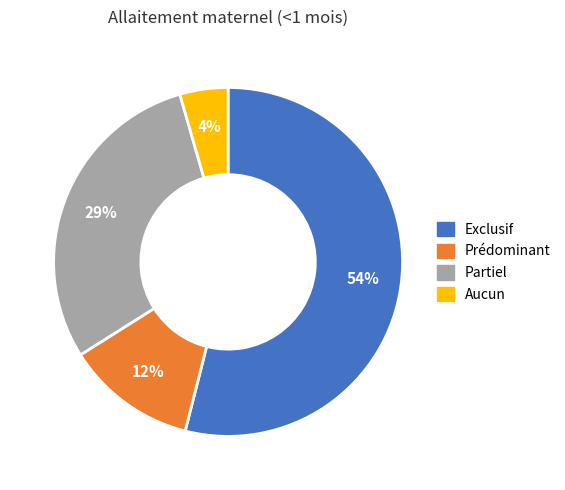

How many slices are in this pie chart?

4